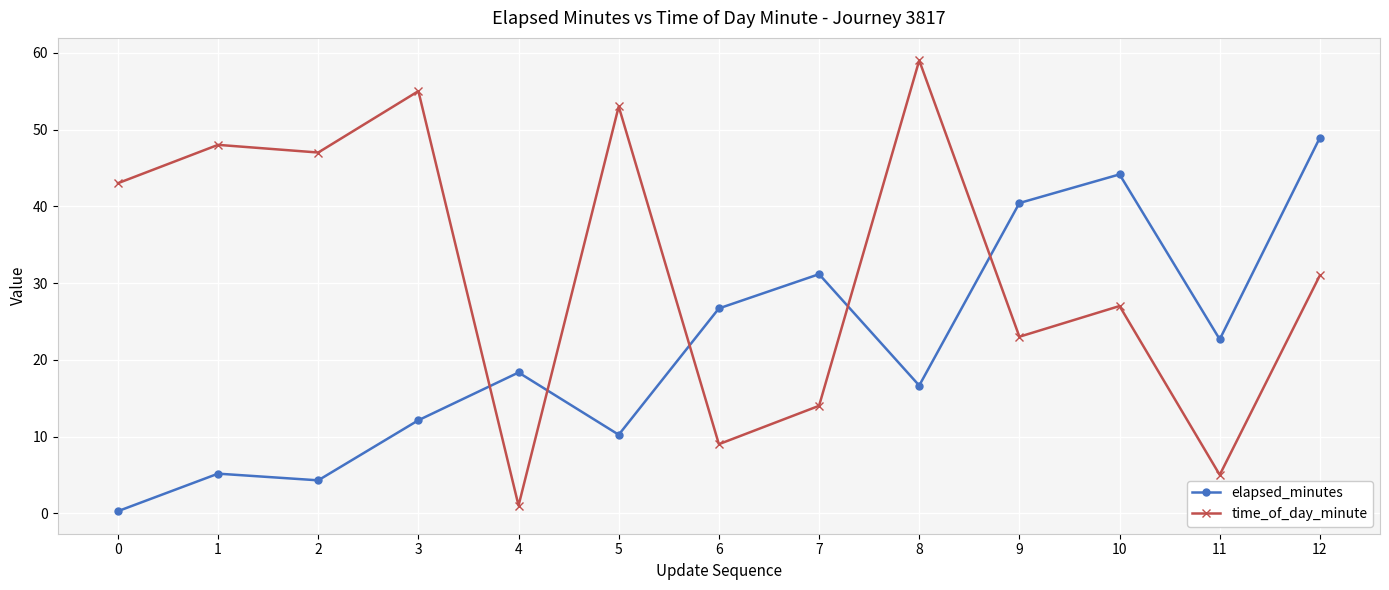

At how many categories does at least one series exceed 38?

9